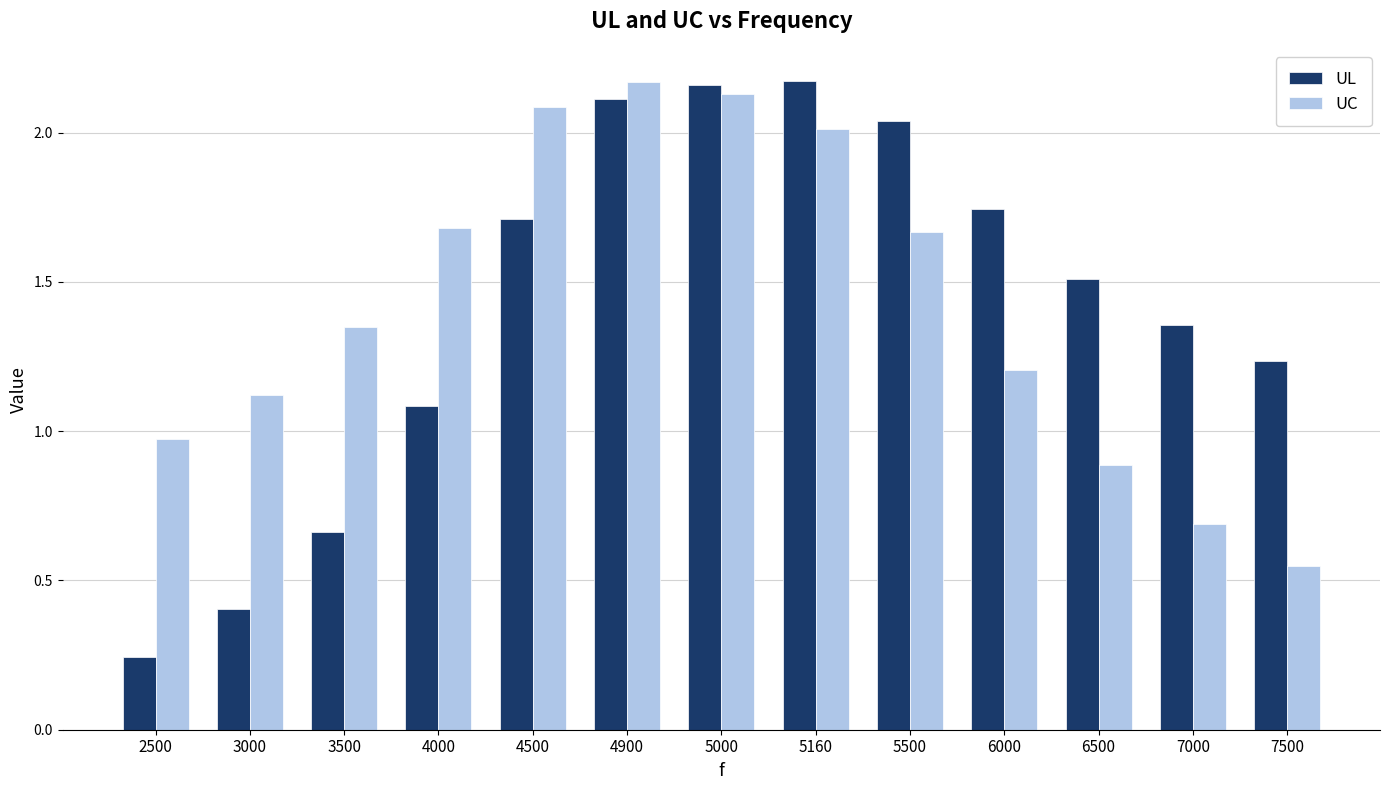

Which series changed the most between 5500 and 7500?

UC